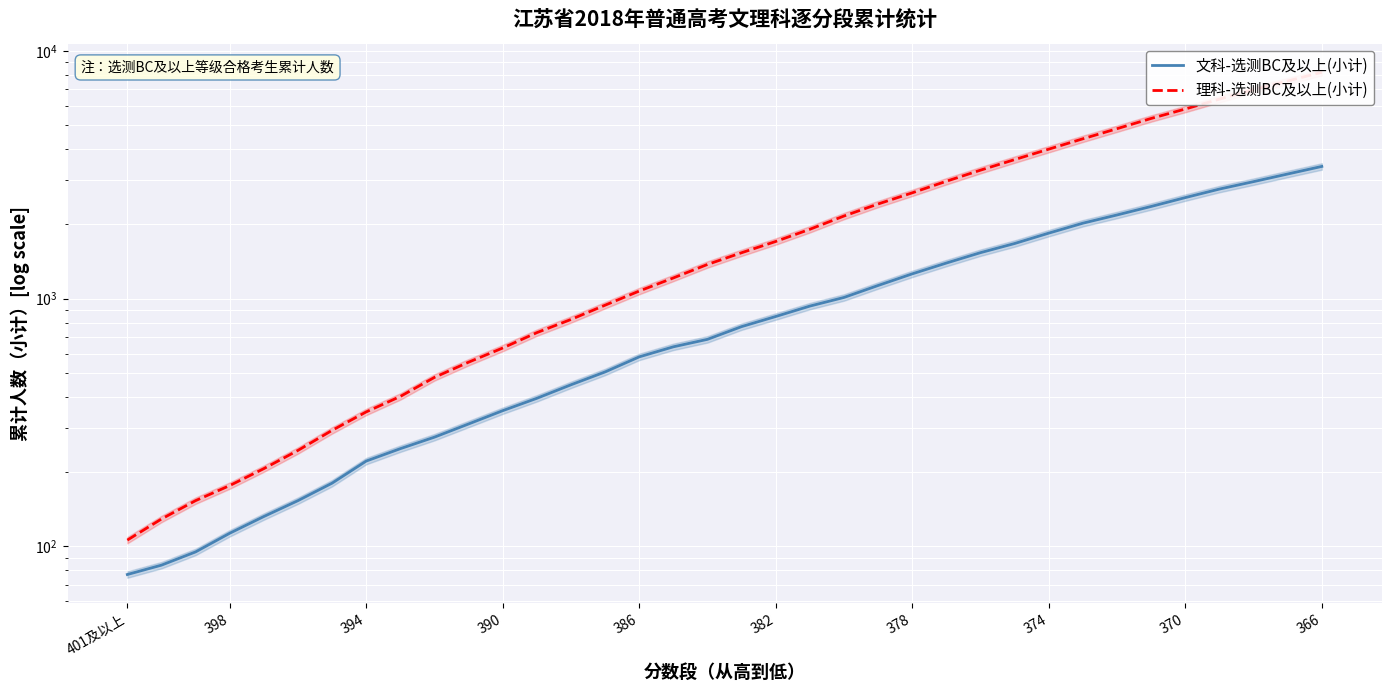

True or false: 文科-选测BC及以上(小计) has a value of 2016 at 28.

True